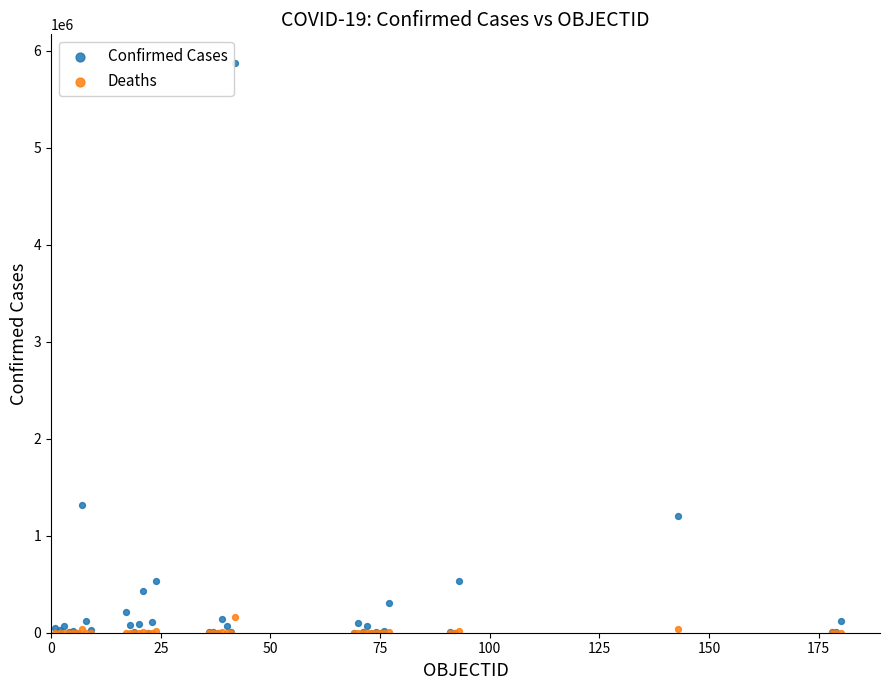

In the Confirmed Cases series, what Y value is closest to 2938299?

1318384